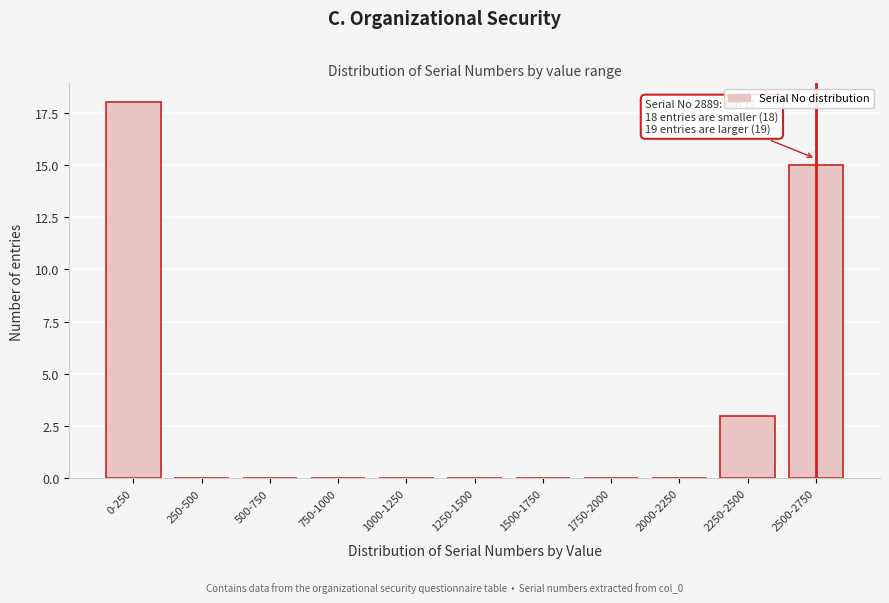

Reading left to right, extract all data points from this chart.

0-250=18	250-500=0	500-750=0	750-1000=0	1000-1250=0	1250-1500=0	1500-1750=0	1750-2000=0	2000-2250=0	2250-2500=3	2500-2750=15